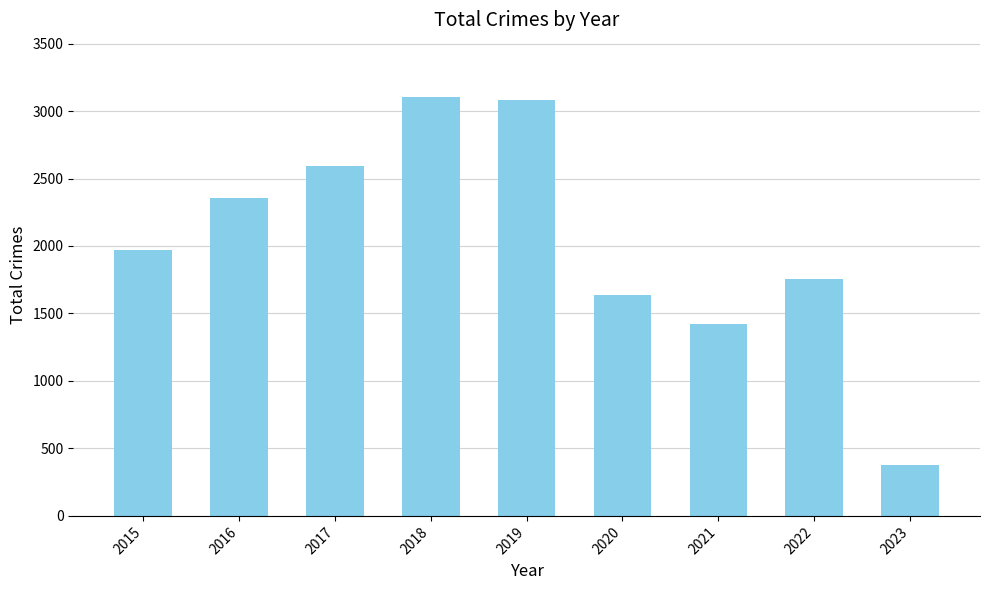

What is the change in value from 2015 to 2022?

-209